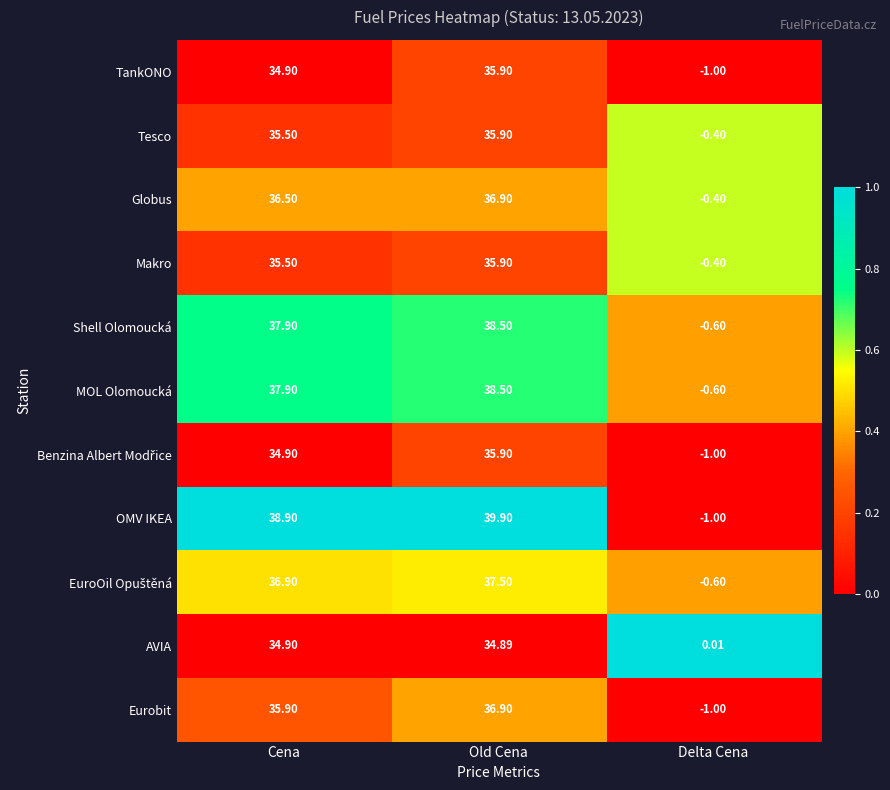

List the labels in order of Globus value, smallest first.

Delta Cena, Cena, Old Cena